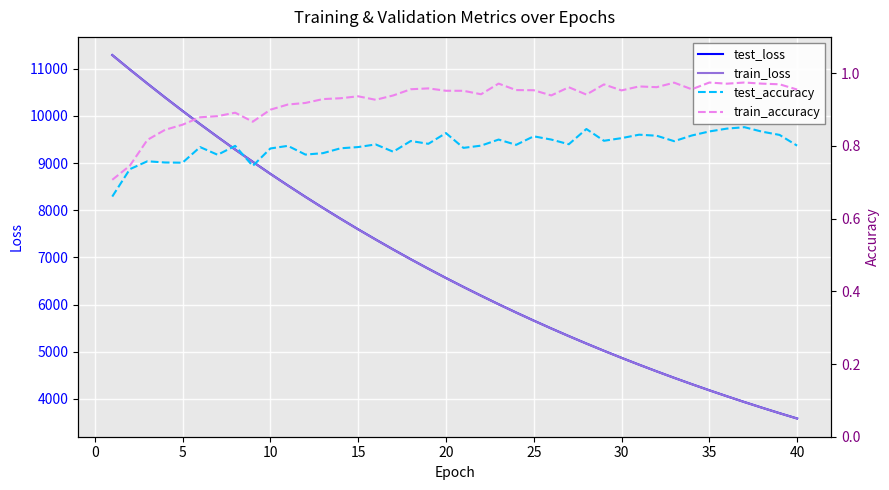

What is the lowest value of the test_loss series?

3586.0